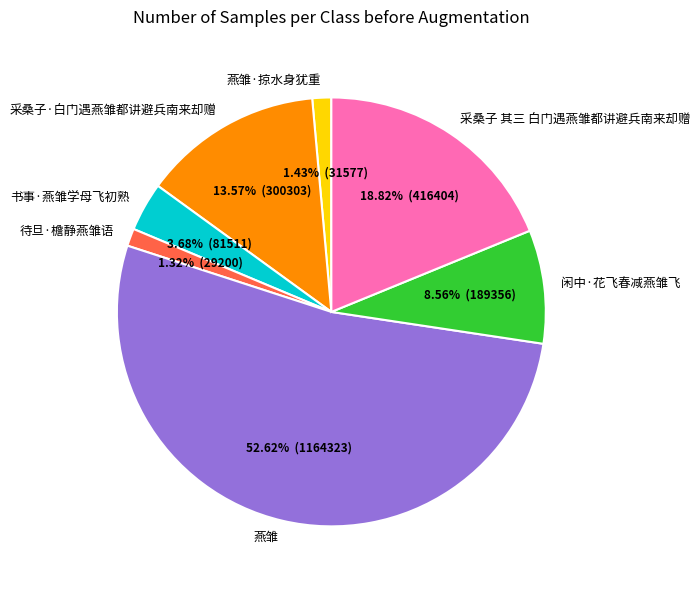

Does any single category account for the majority?

Yes